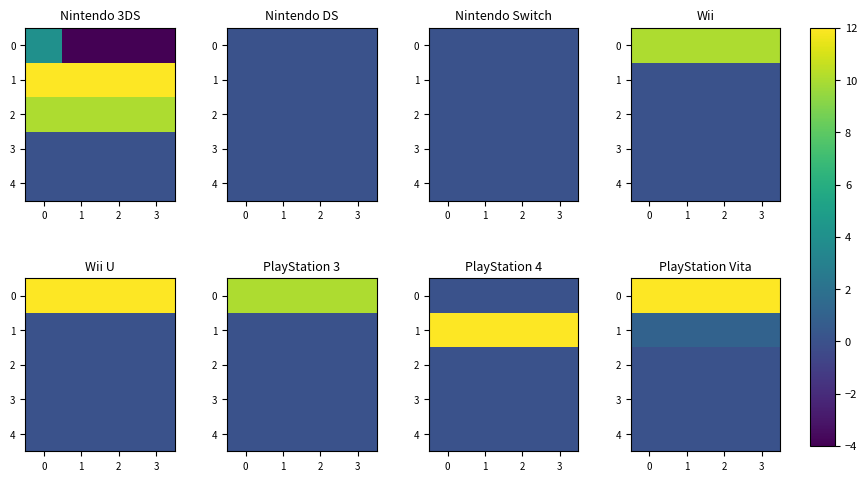

The 0 series shows 6 at 3. True or false?

False